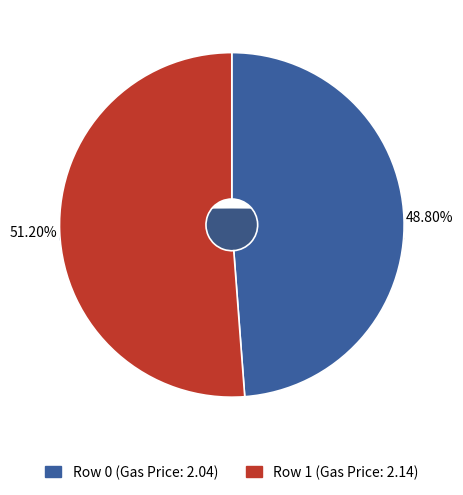

Approximately how many times larger is the value at 0 compared to 1?

1.0